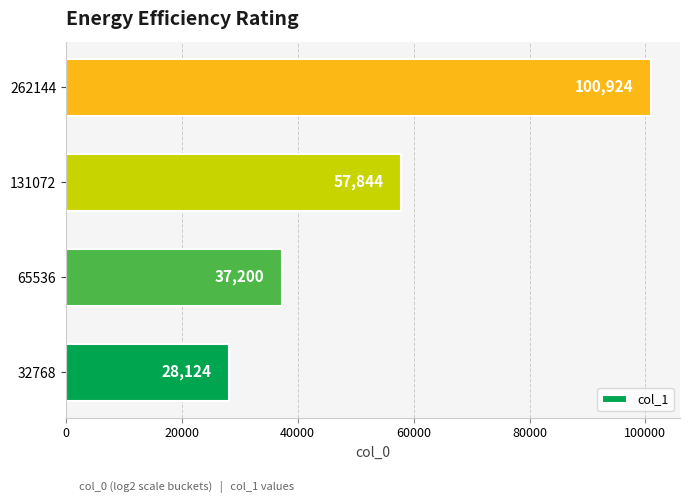

What is the change in value from 131072 to 262144?

+43080